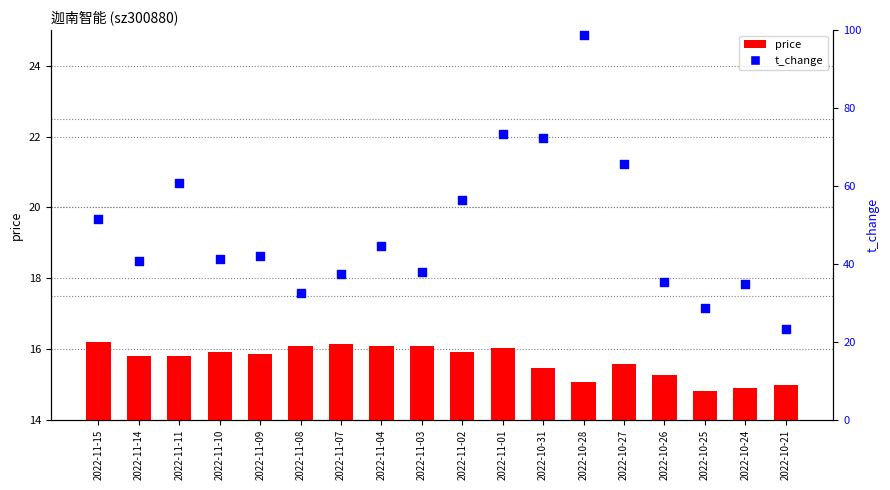

What is the total value across all series at 2022-10-28?

113.8